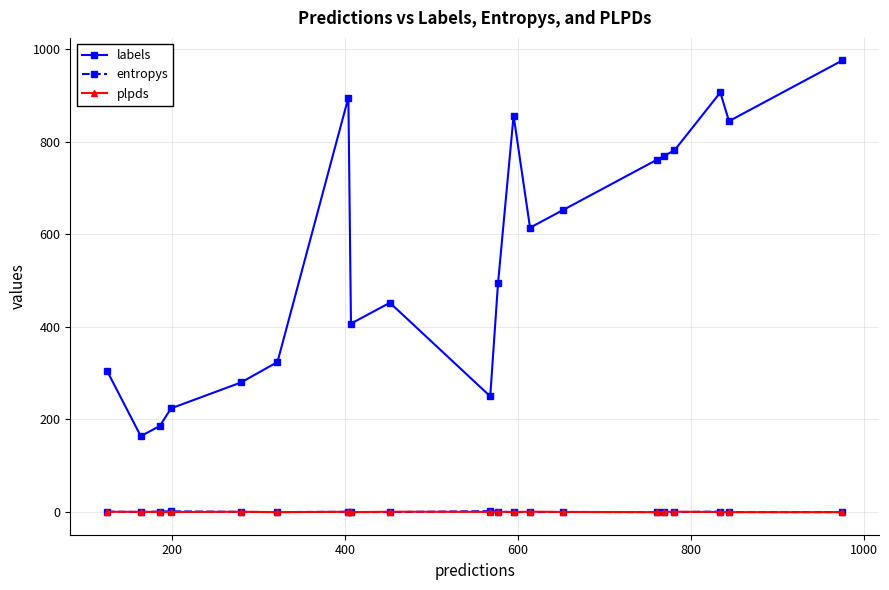

Which series has the widest spread of values?

labels